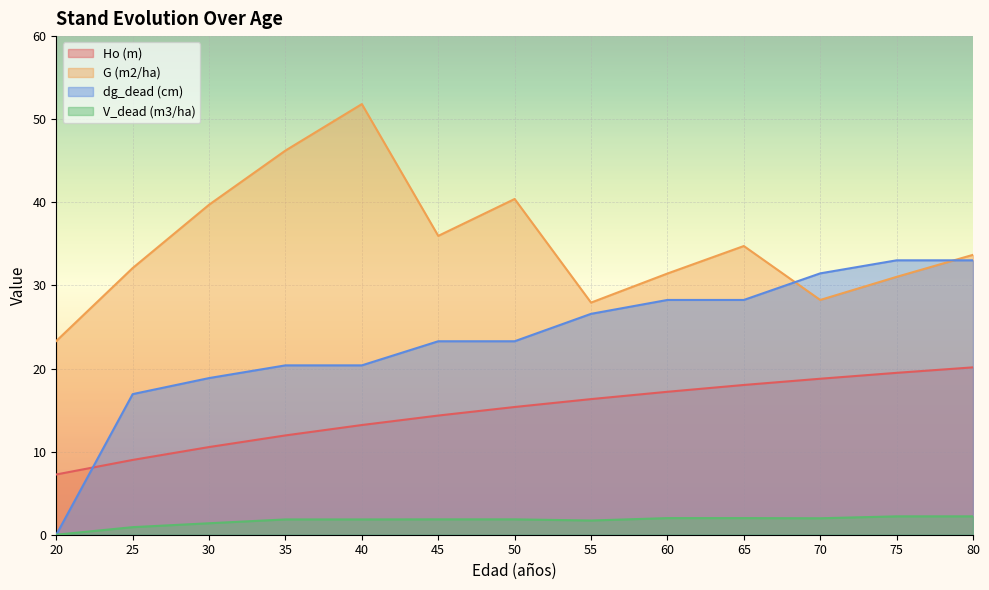

Where is V_dead (m3/ha) nearest to the value 1?

25